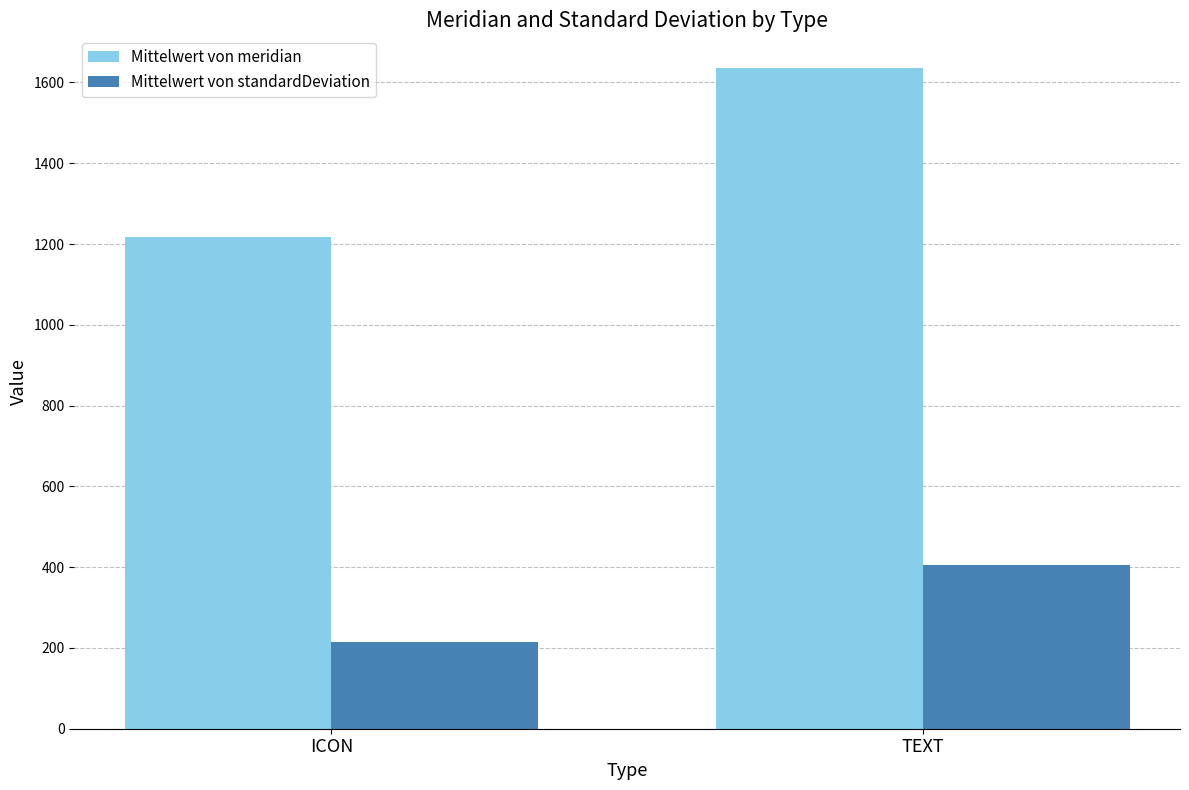

Where is Mittelwert von meridian nearest to the value 1426?

ICON